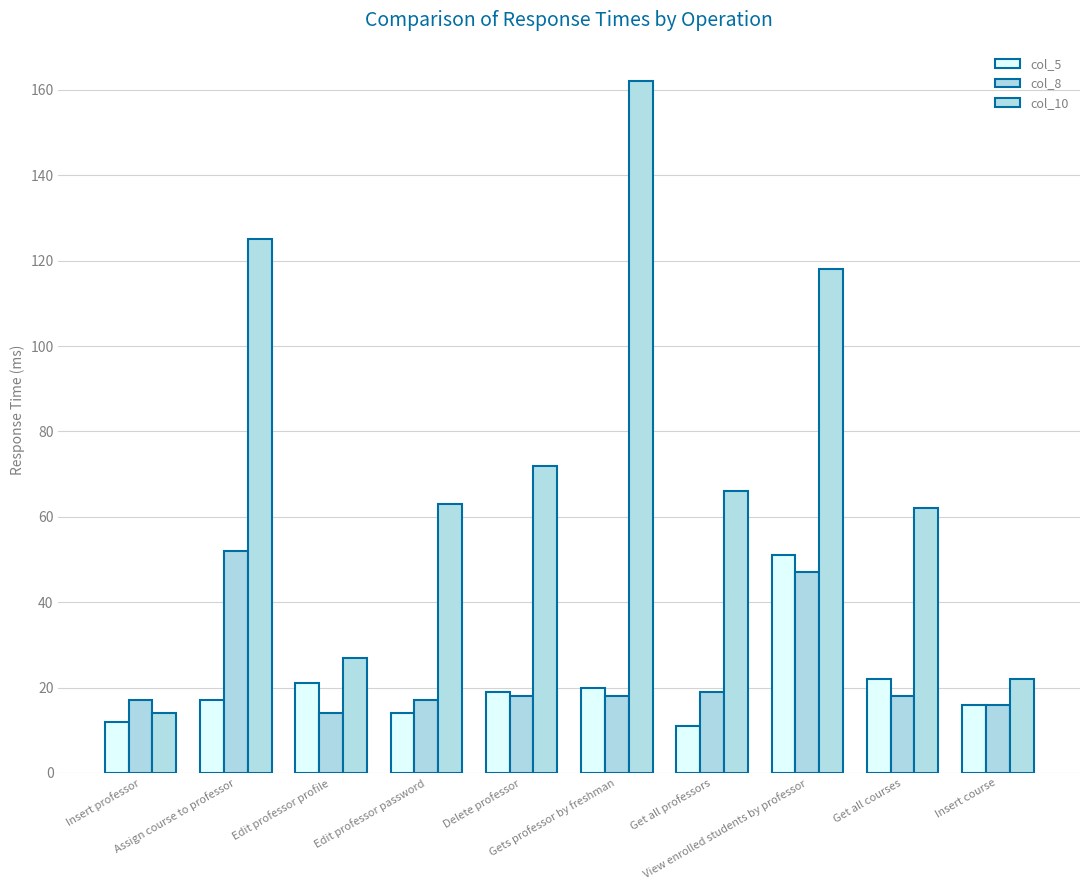

Reading left to right, transcribe all the data shown in this chart.

col_5: 12	17	21	14	19	20	11	51	22	16
col_8: 17	52	14	17	18	18	19	47	18	16
col_10: 14	125	27	63	72	162	66	118	62	22